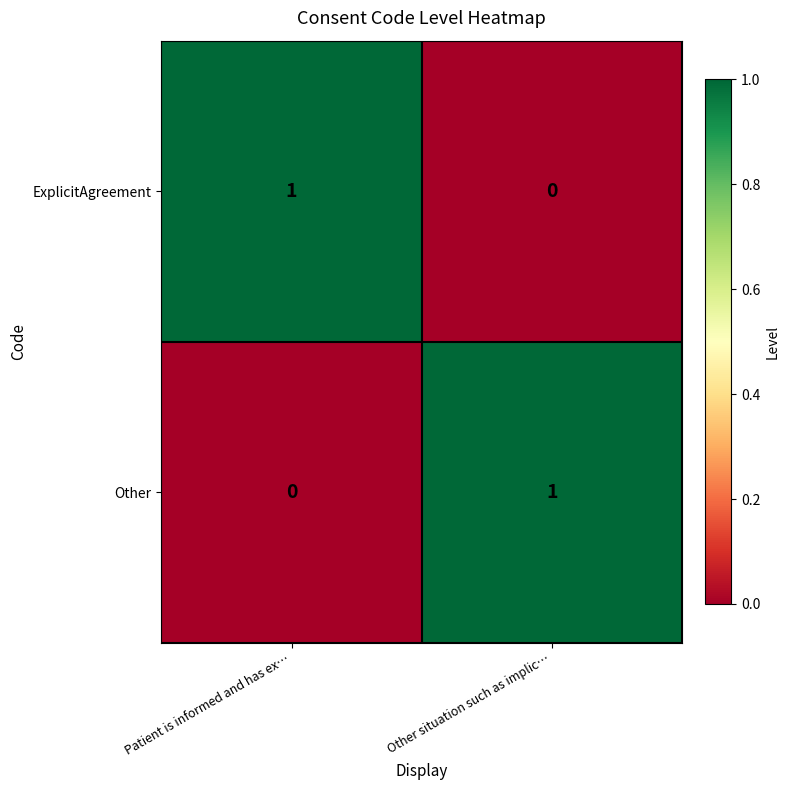

What is the difference between the highest and lowest values at Other situation such as implic…?

1